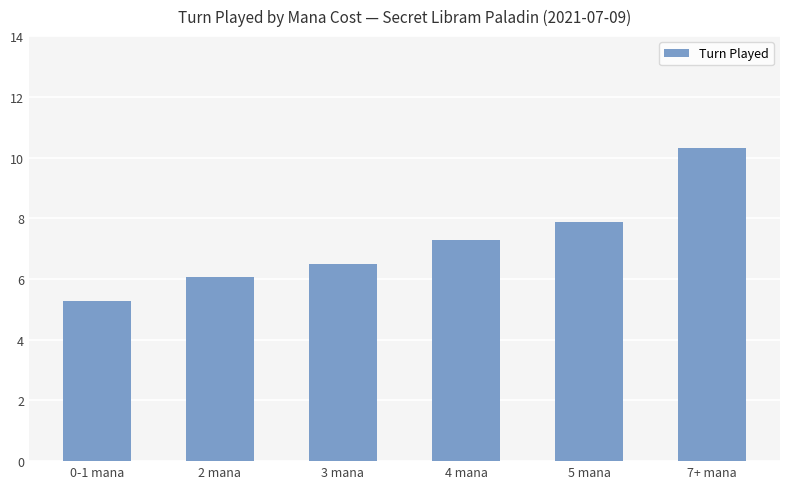

What is the label of the 5th bar from the right?

2 mana